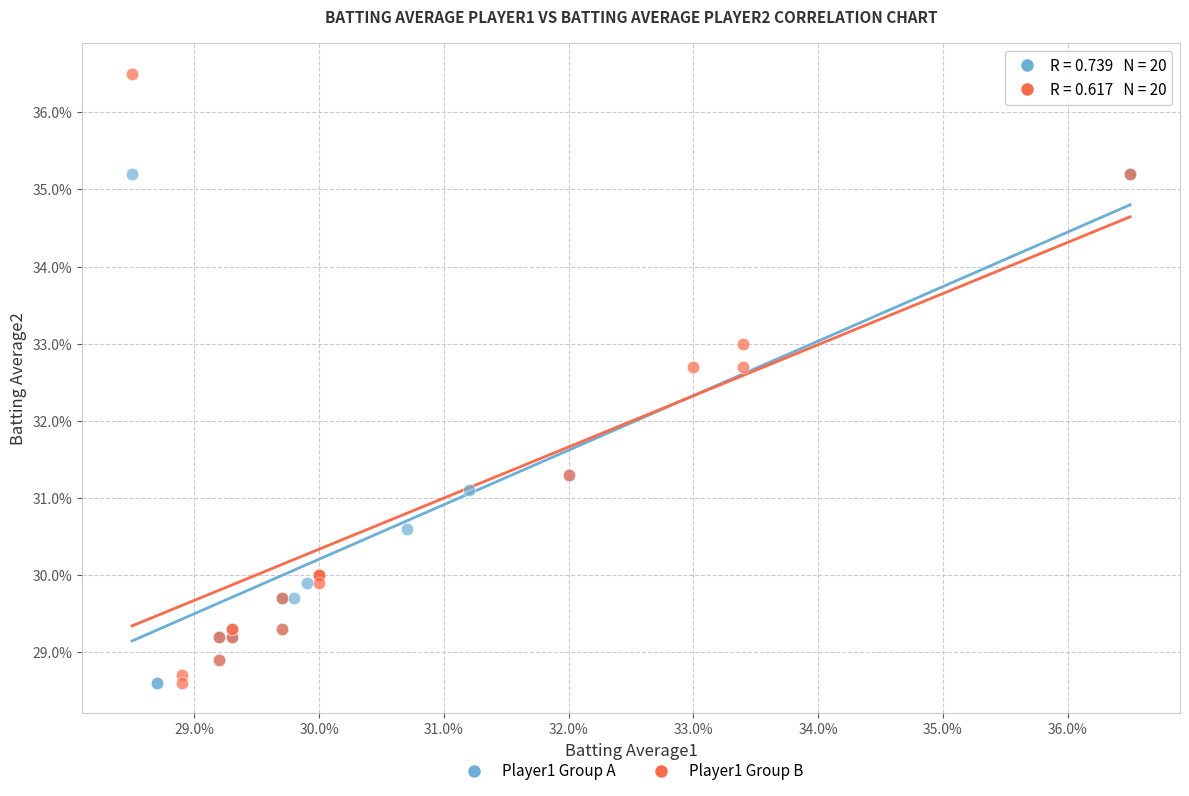

Which series has the widest spread of Y values?

Player1 Group B